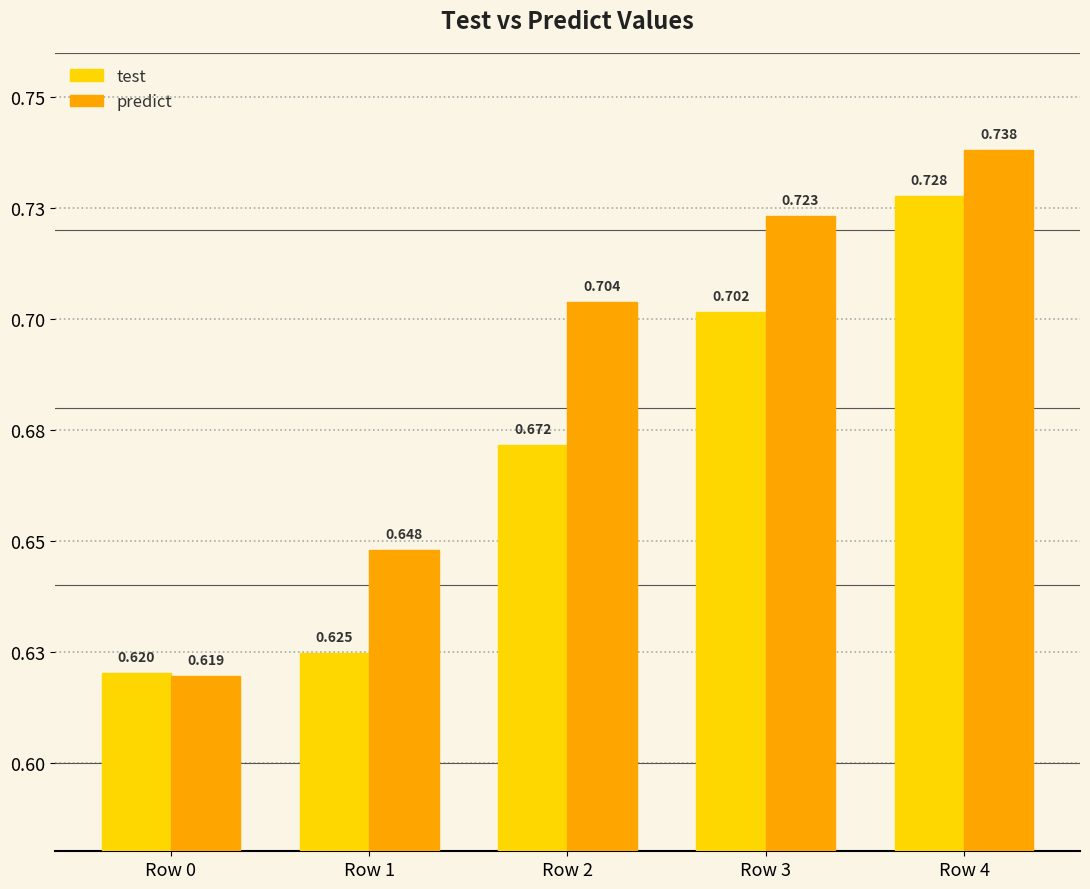

True or false: predict has a value of 0.4 at Row 4.

False